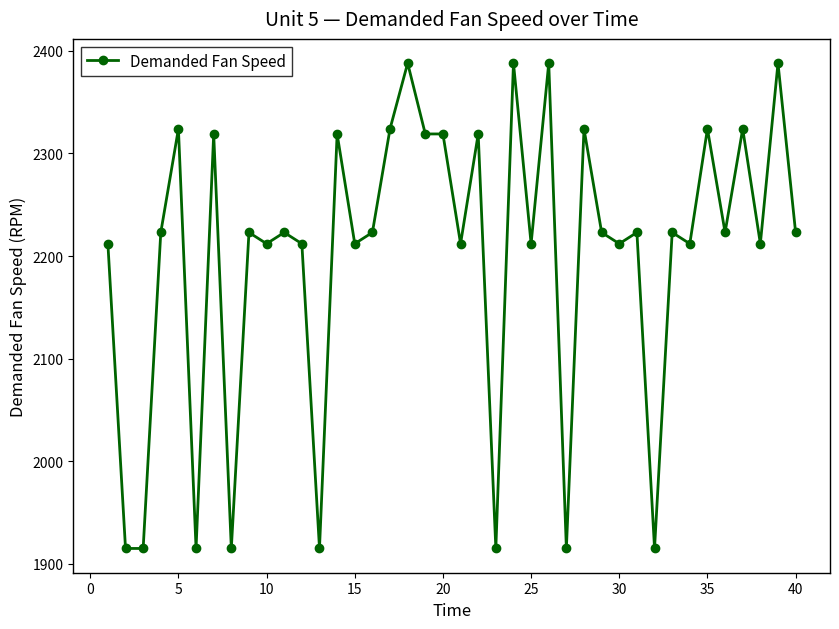

What is the average value?

2200